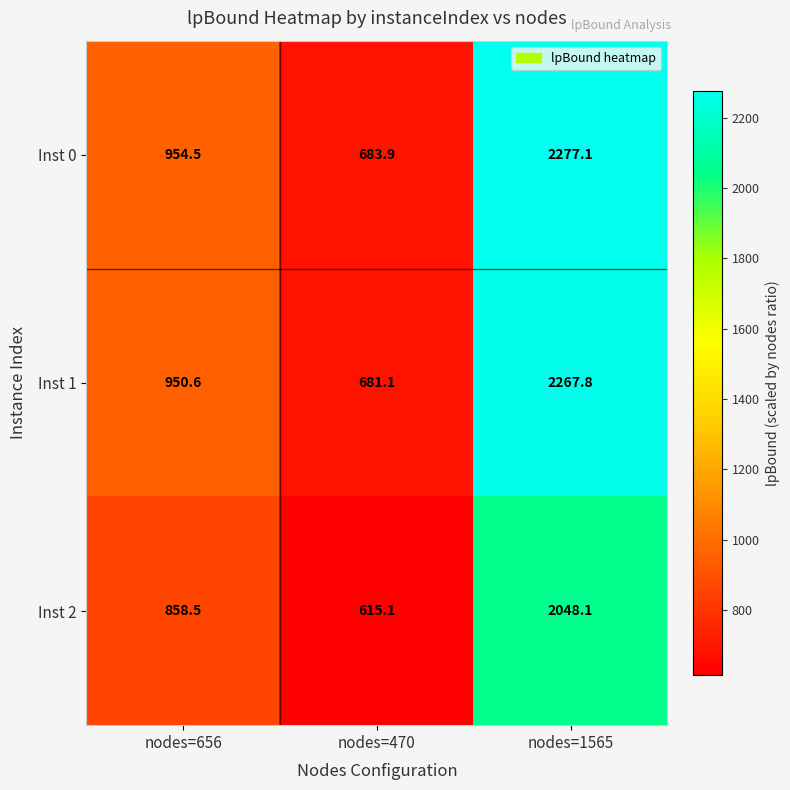

Where does the Inst 1 series first go above 950?

nodes=656